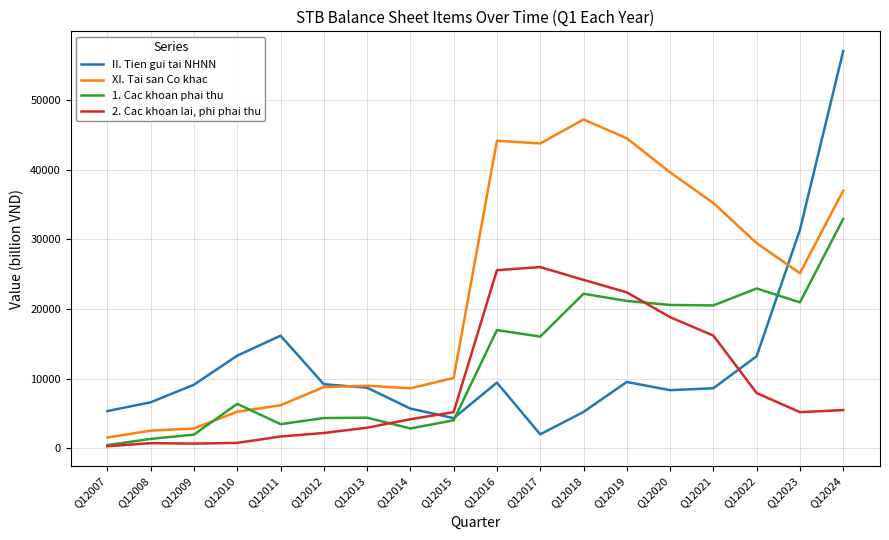

How many lines are shown in the chart?

4